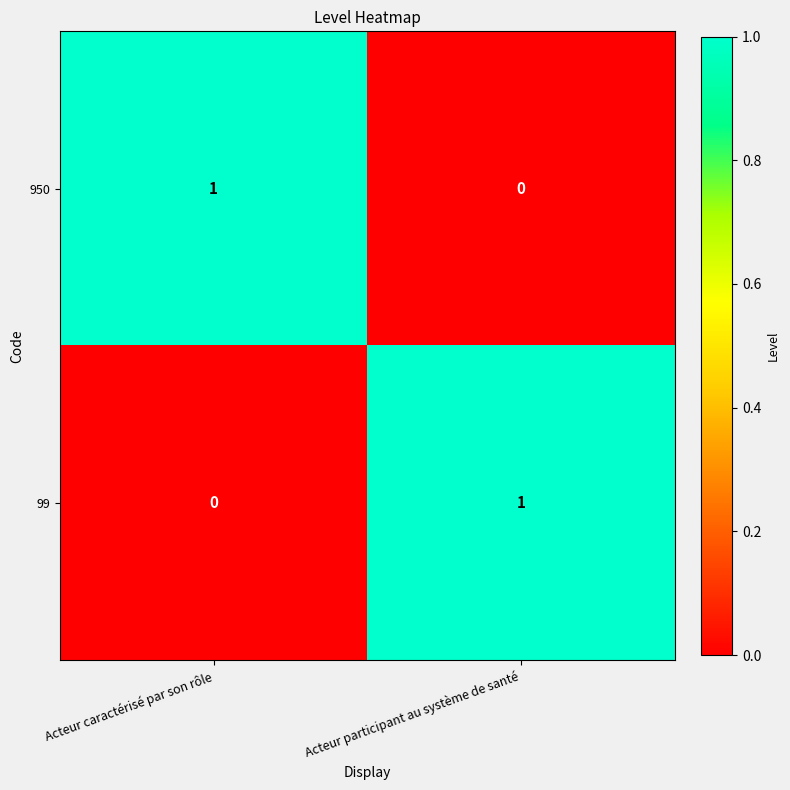

Is the value of 99 at Acteur caractérisé par son rôle greater than the value of 950 at Acteur caractérisé par son rôle?

No